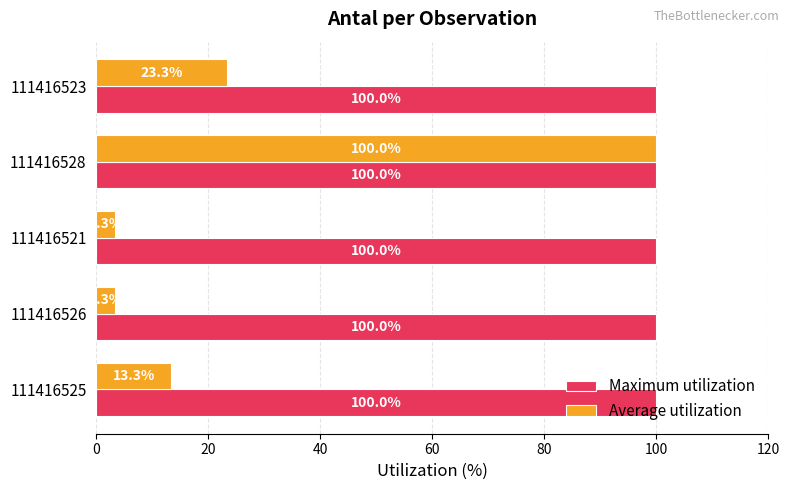

At which label does Average utilization reach its peak?

111416528